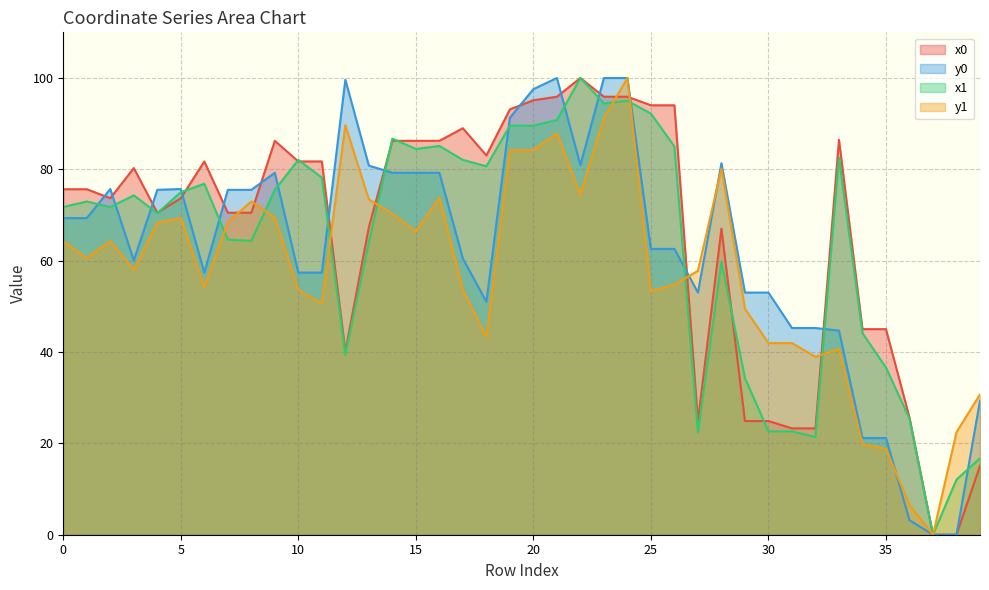

At how many categories does at least one series exceed 10?

39